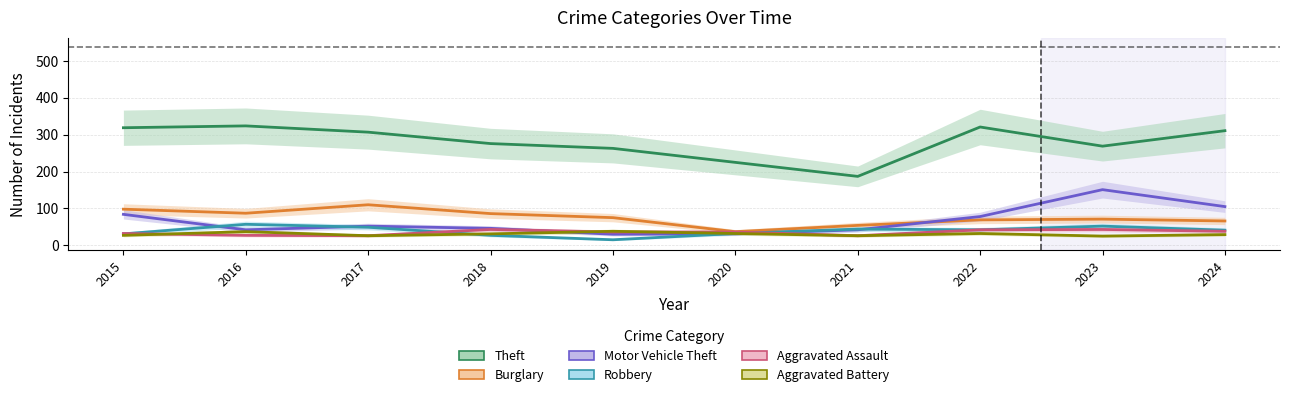

List the series in order of their peak value, highest first.

Theft, Motor Vehicle Theft, Burglary, Robbery, Aggravated Assault, Aggravated Battery